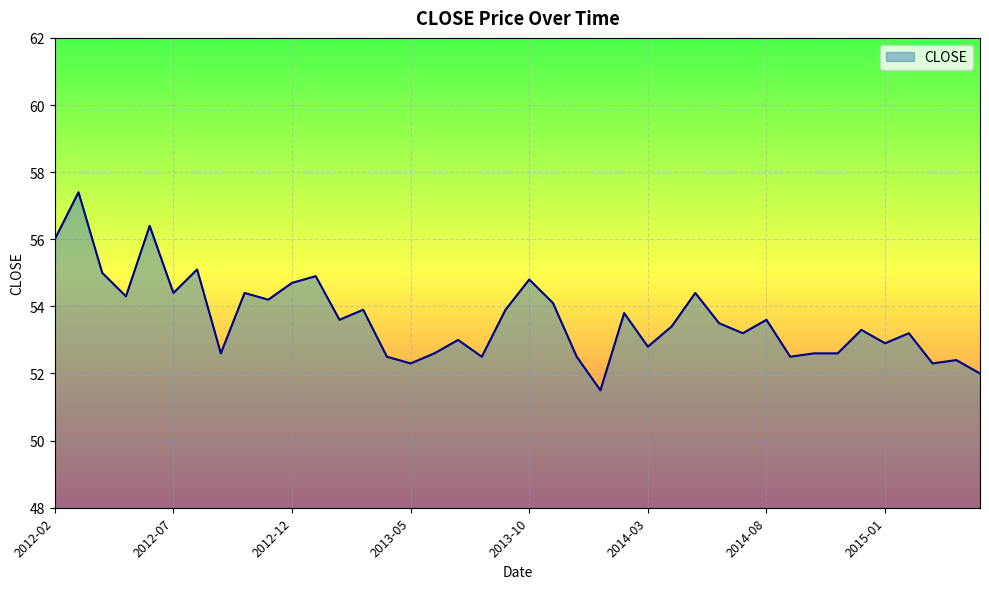

What is the difference between the maximum and minimum values?

5.9